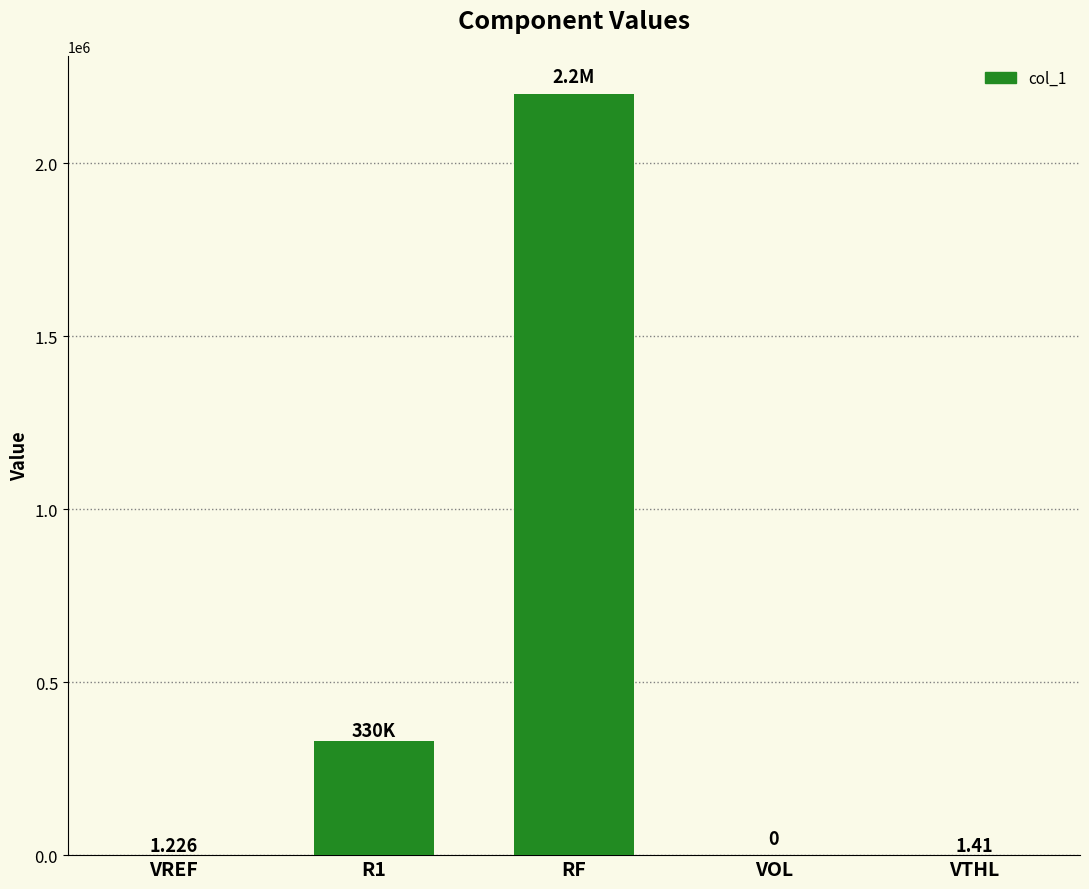

What is the change in value from R1 to VTHL?

-329998.6